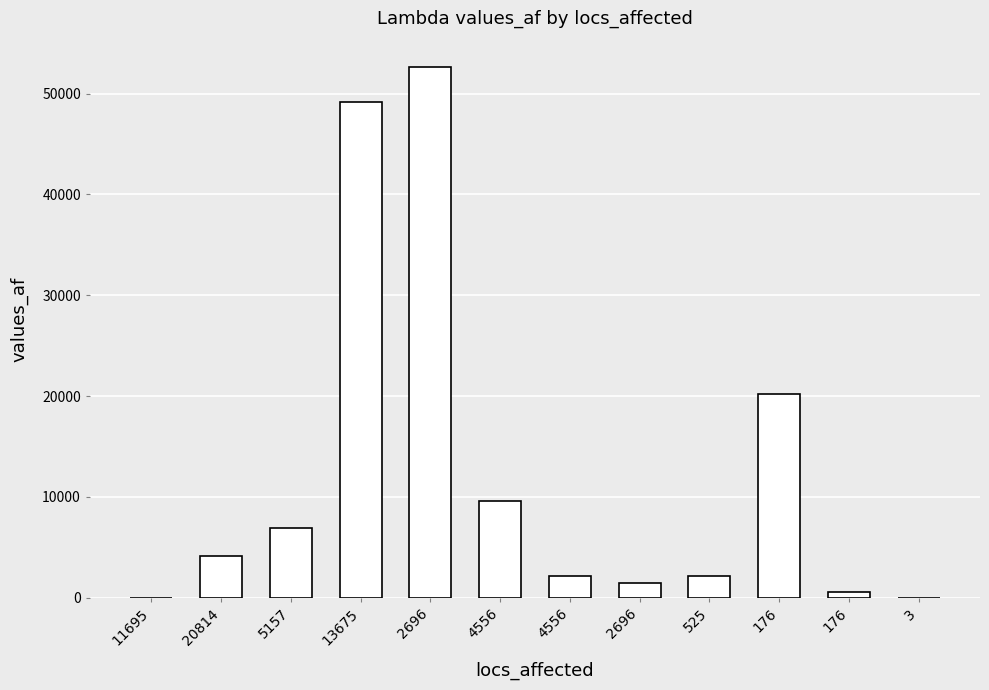

How many data points does each series have?

12